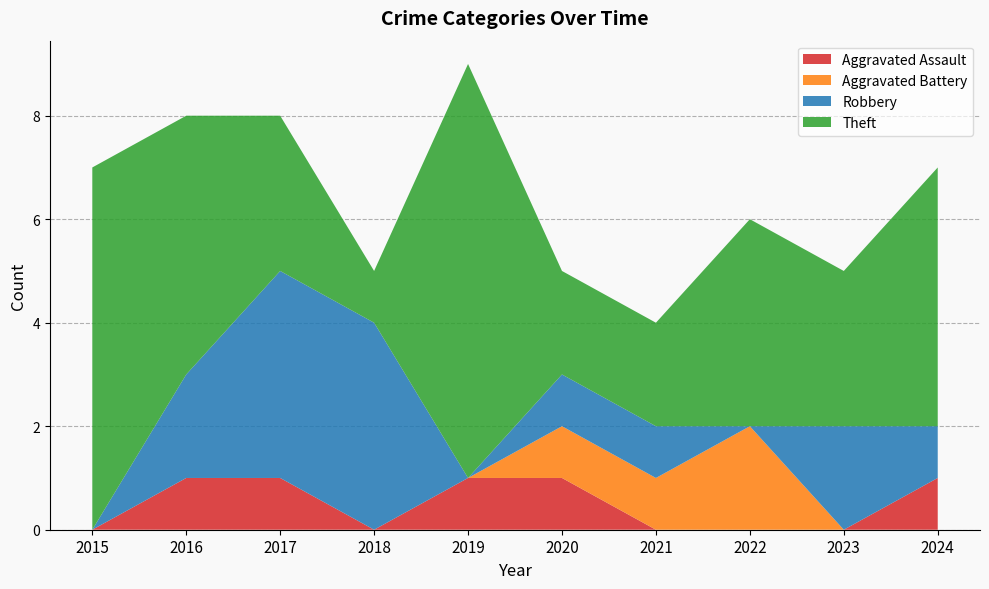

Reading right to left, what are all the values shown in this chart?

Aggravated Assault: 2024=1	2023=0	2022=0	2021=0	2020=1	2019=1	2018=0	2017=1	2016=1	2015=0
Aggravated Battery: 2024=0	2023=0	2022=2	2021=1	2020=1	2019=0	2018=0	2017=0	2016=0	2015=0
Robbery: 2024=1	2023=2	2022=0	2021=1	2020=1	2019=0	2018=4	2017=4	2016=2	2015=0
Theft: 2024=5	2023=3	2022=4	2021=2	2020=2	2019=8	2018=1	2017=3	2016=5	2015=7